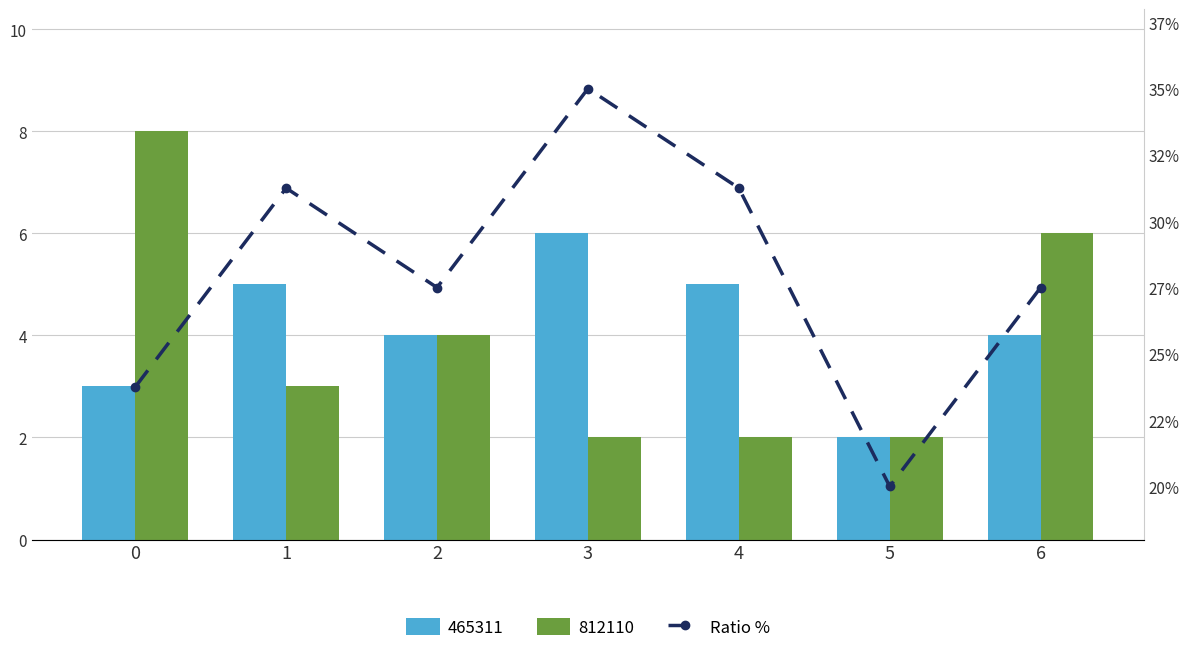

The chart shows a value of 52.2 at 4. True or false?

False